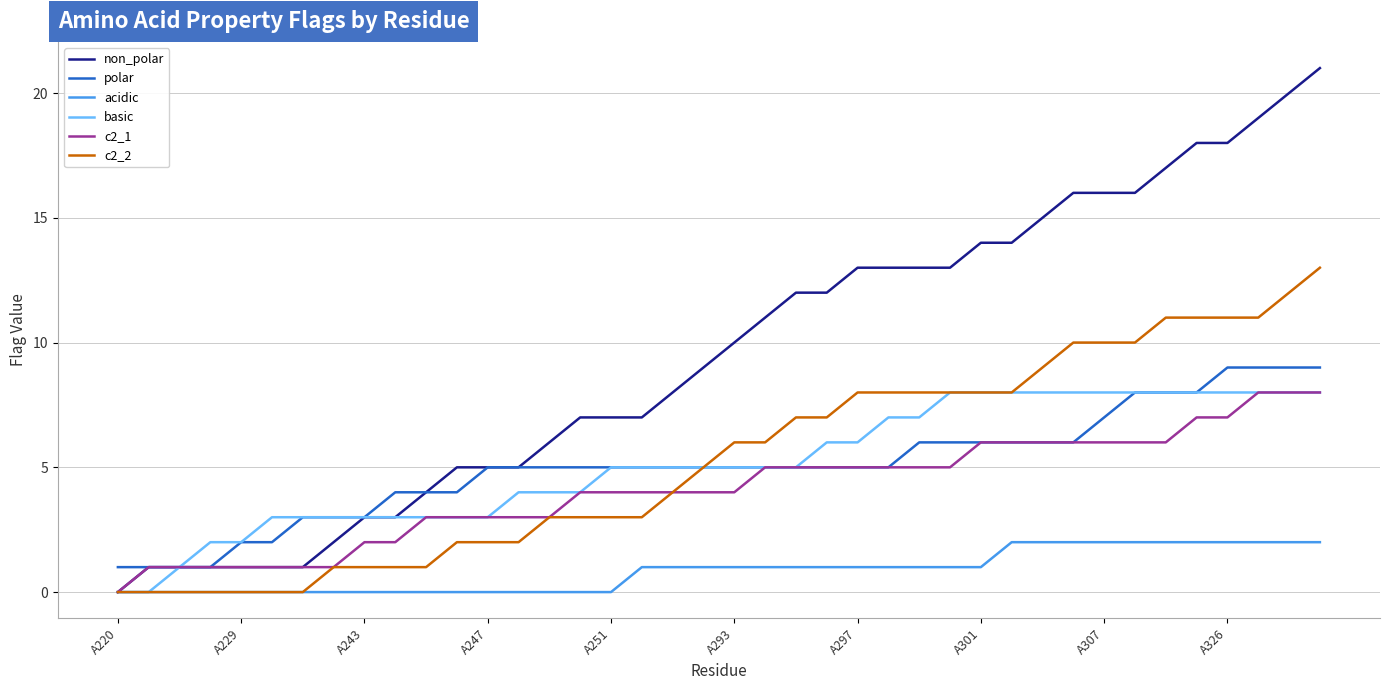

Which series has the largest total across all categories?

non_polar